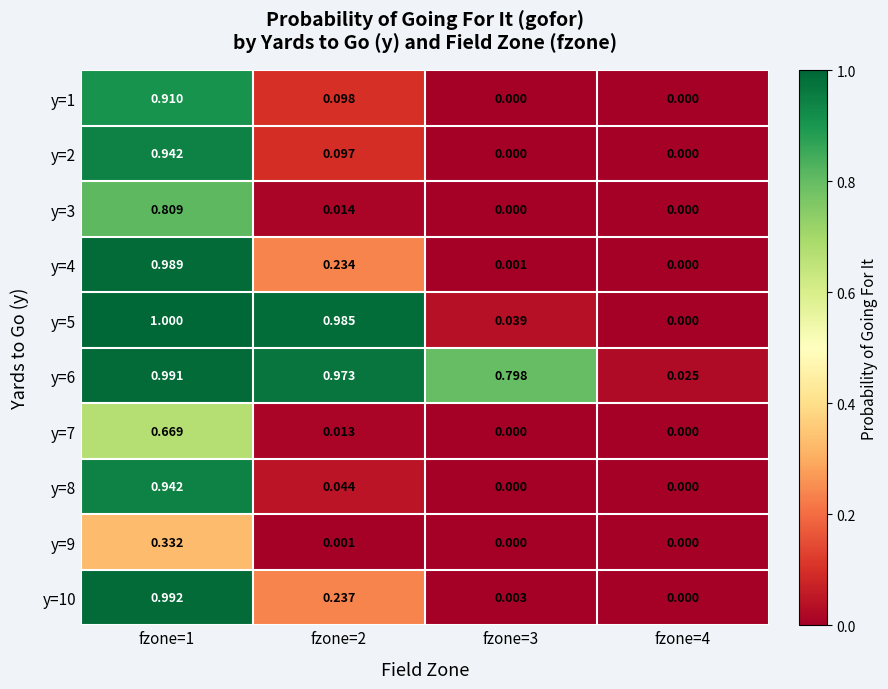

Is the value of y=9 at fzone=2 greater than the value of y=1 at fzone=1?

No